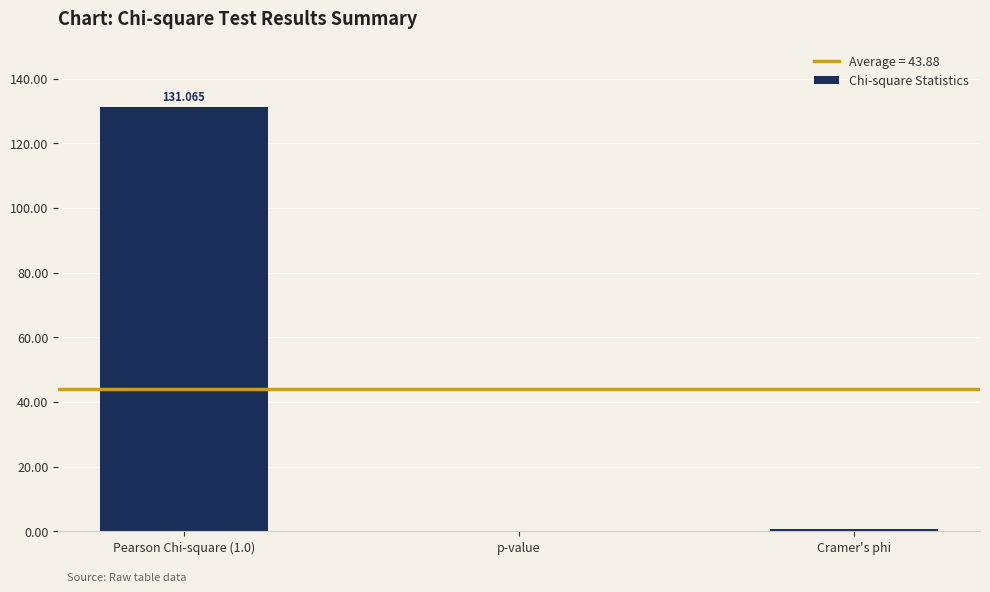

What is the difference between the maximum and minimum values?

131.1